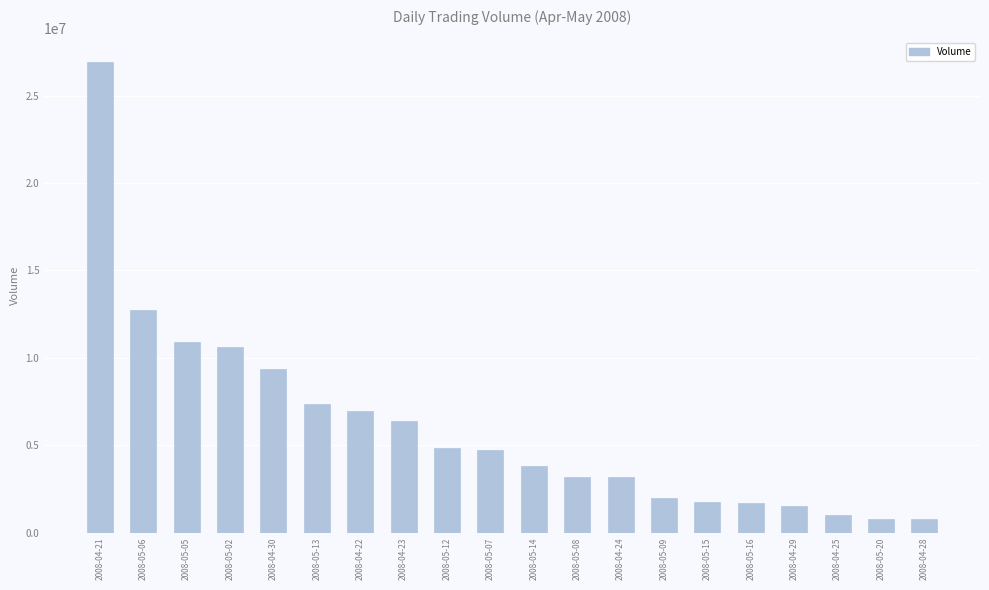

How many data points are less than 4731265?

10